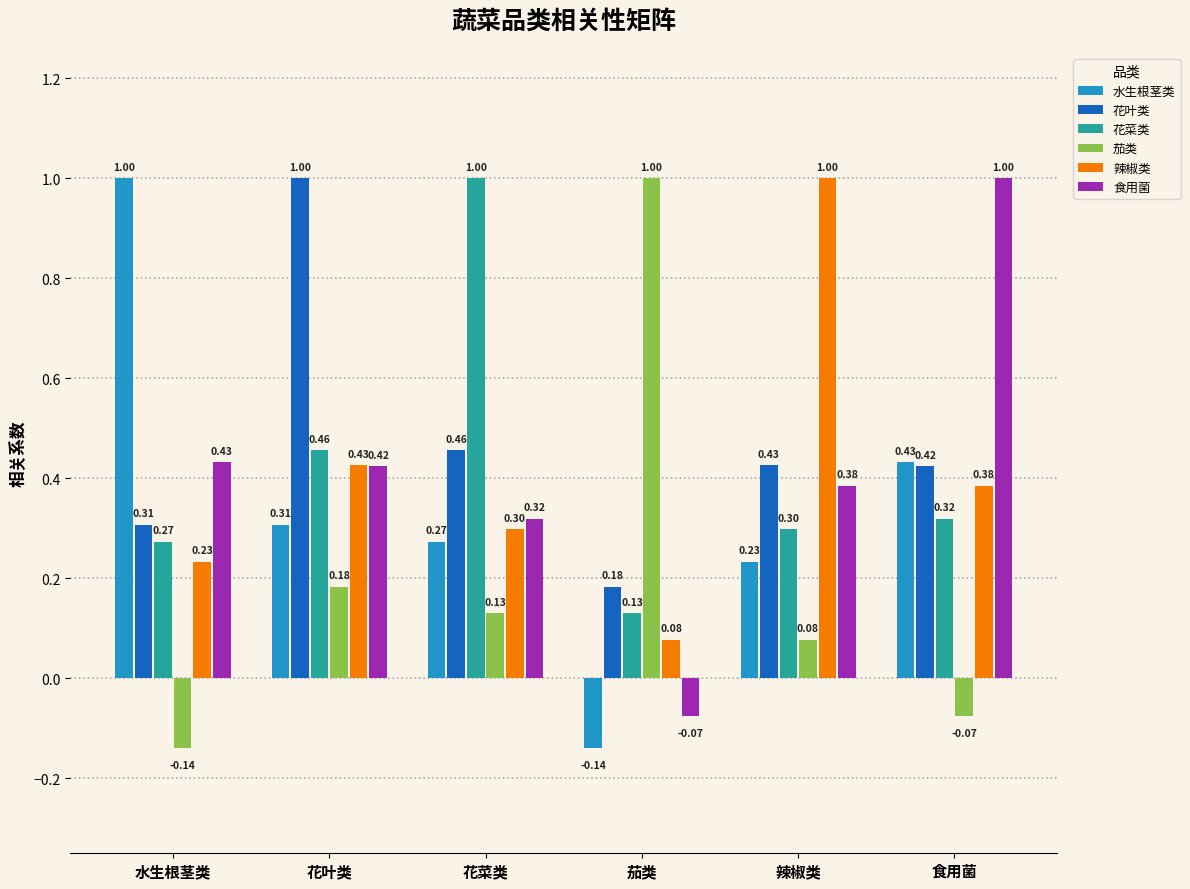

What is the difference between the 食用菌 values at 茄类 and 食用菌?

1.1